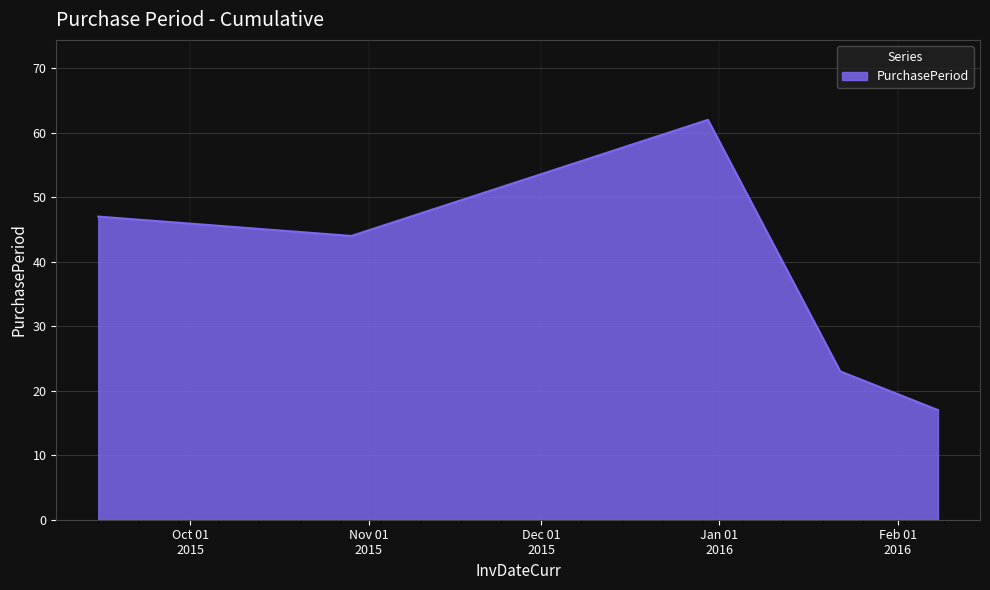

True or false: there are more than 1 points higher than both neighbors.

False